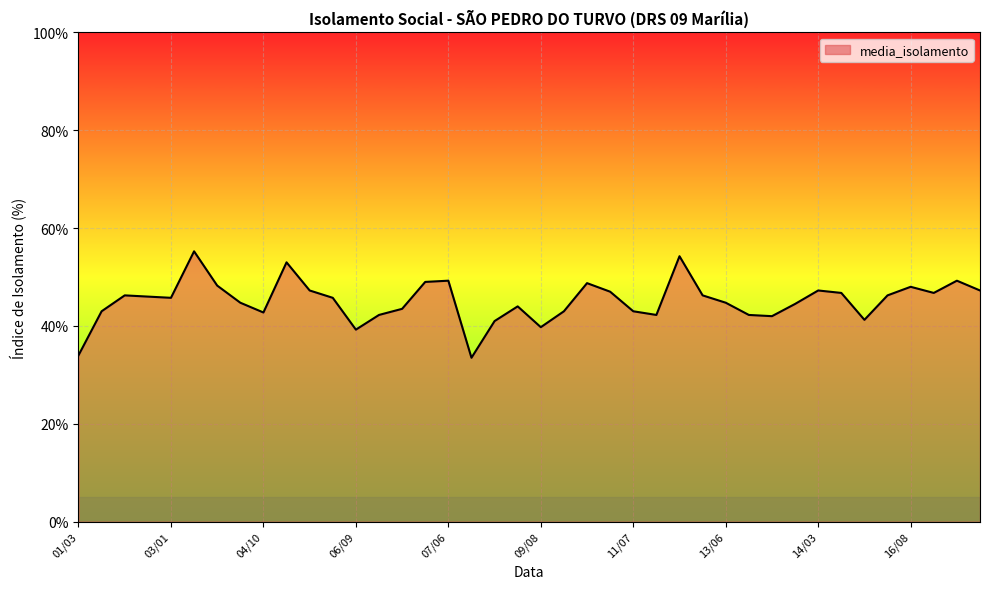

How many lines are shown in the chart?

1